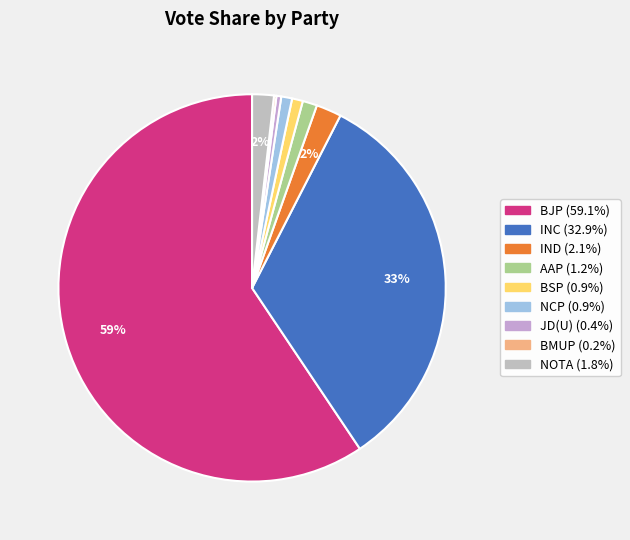

What percentage is the BSP slice, to the nearest percent?

1%